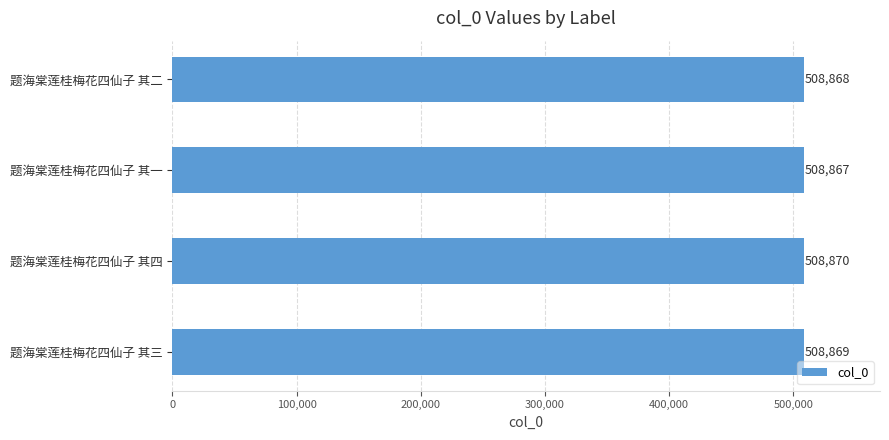

What is the difference between the second highest and second lowest values?

1